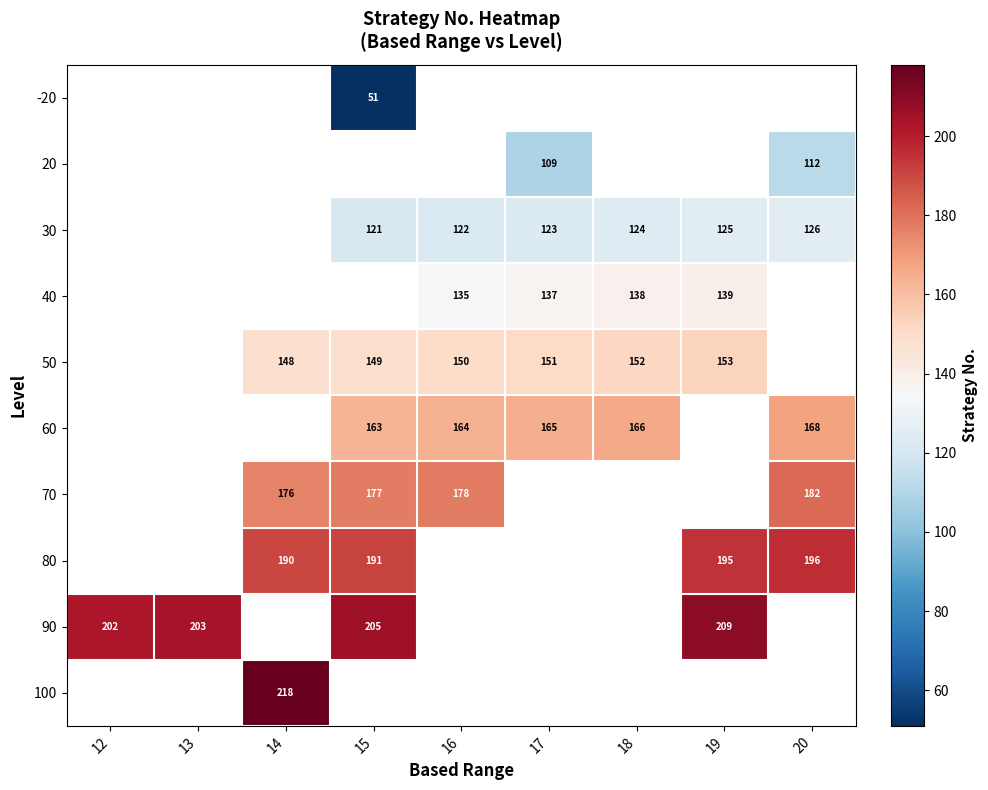

True or false: 80 has a value of 118 at 20.

False